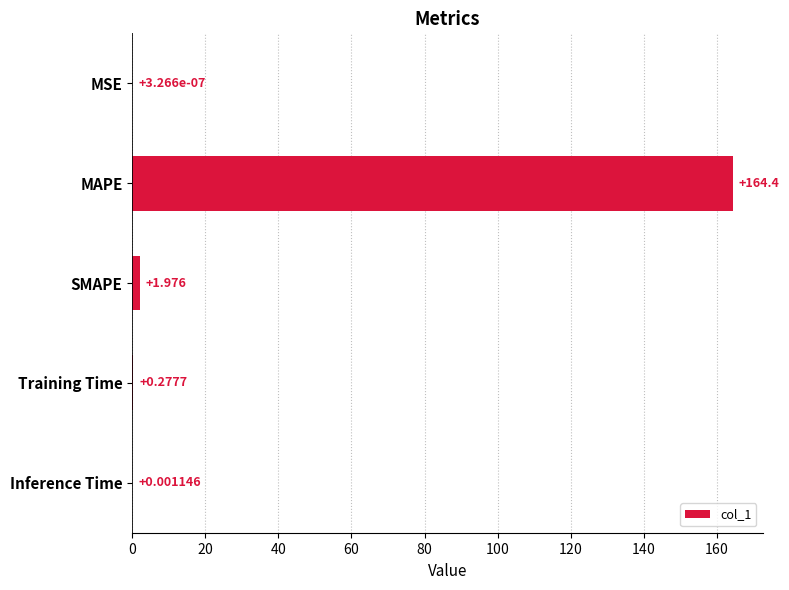

At which label is the value closest to 82?

SMAPE